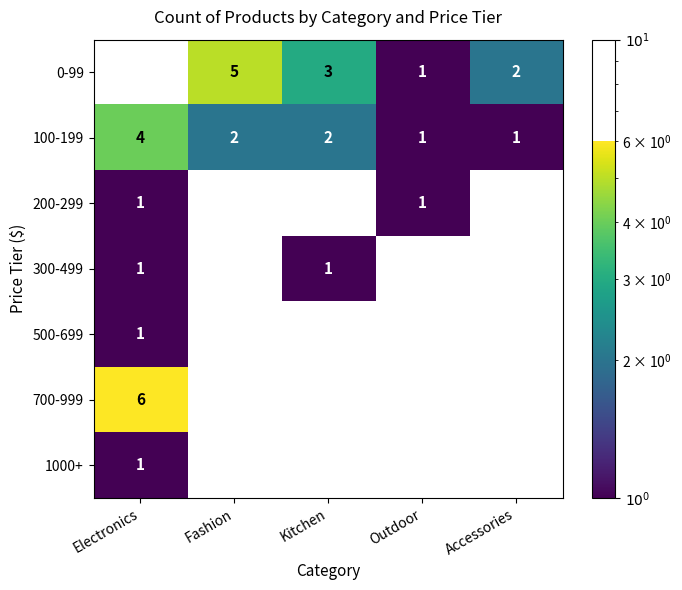

Count the 100-199 values in the range 1 to 2.

4